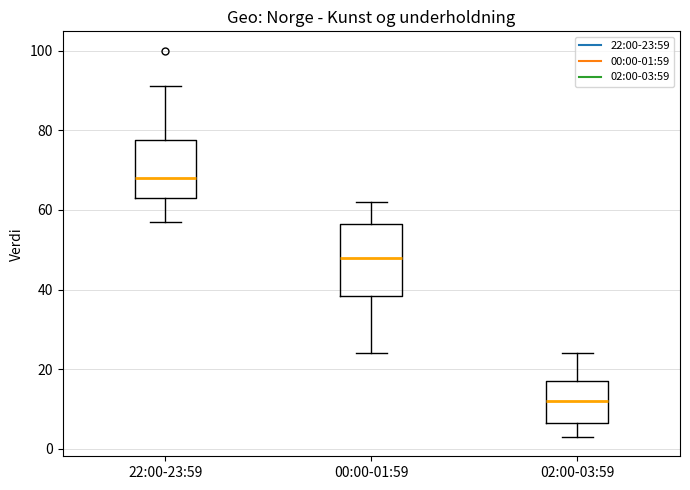

Where does the upper whisker of the box for 02:00-03:59 end on the y-axis? The values are not printed on the chart, so give them approximately, as read against the axis.

24